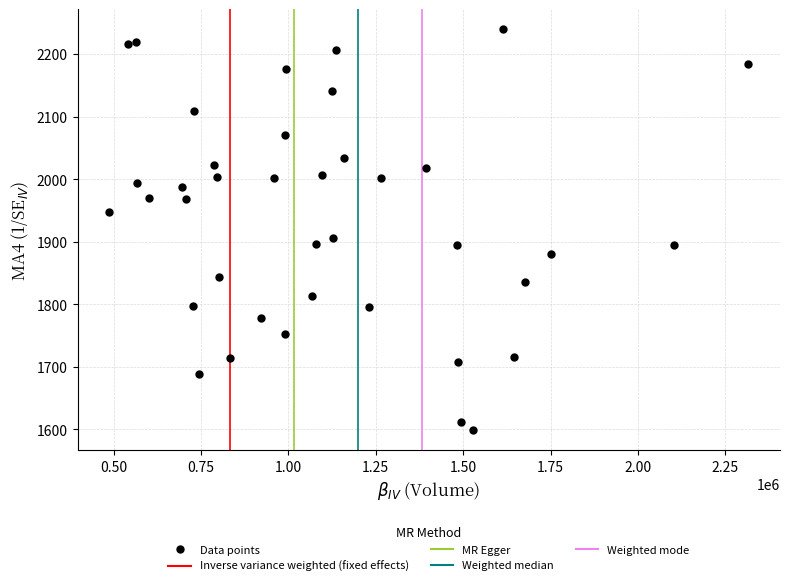

What is the range of X values (max minus min)?

1826698.0